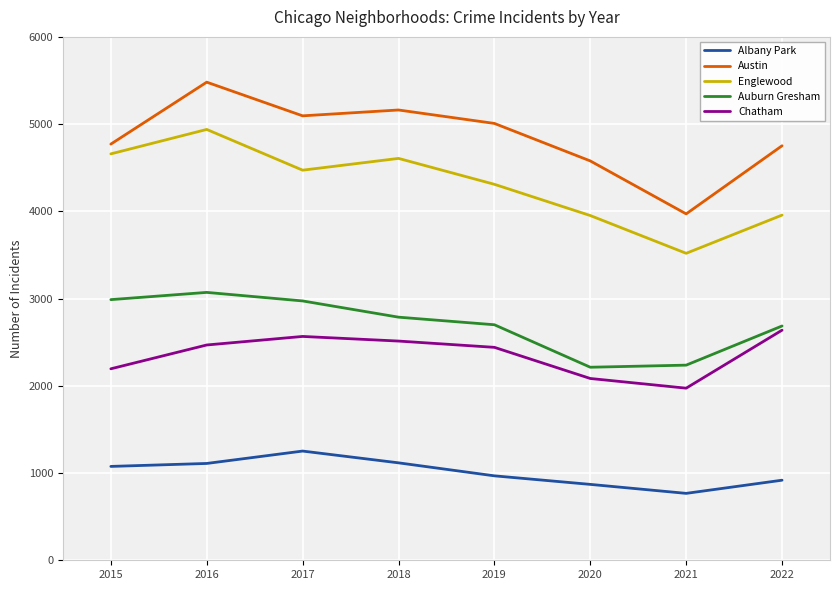

What is the maximum value for Englewood?

4939